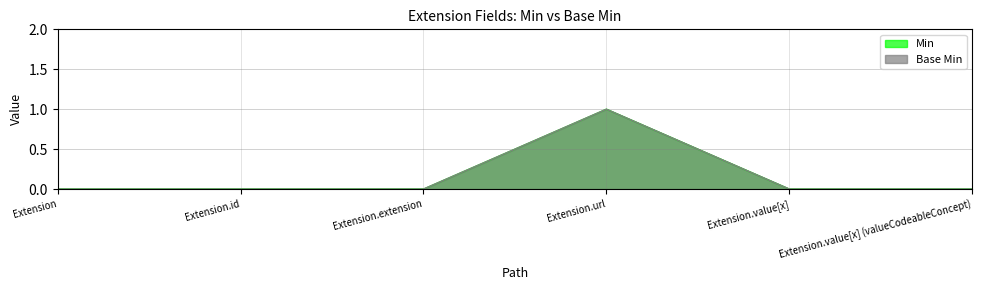

What is the difference between the maximum and minimum values in the Min series?

1